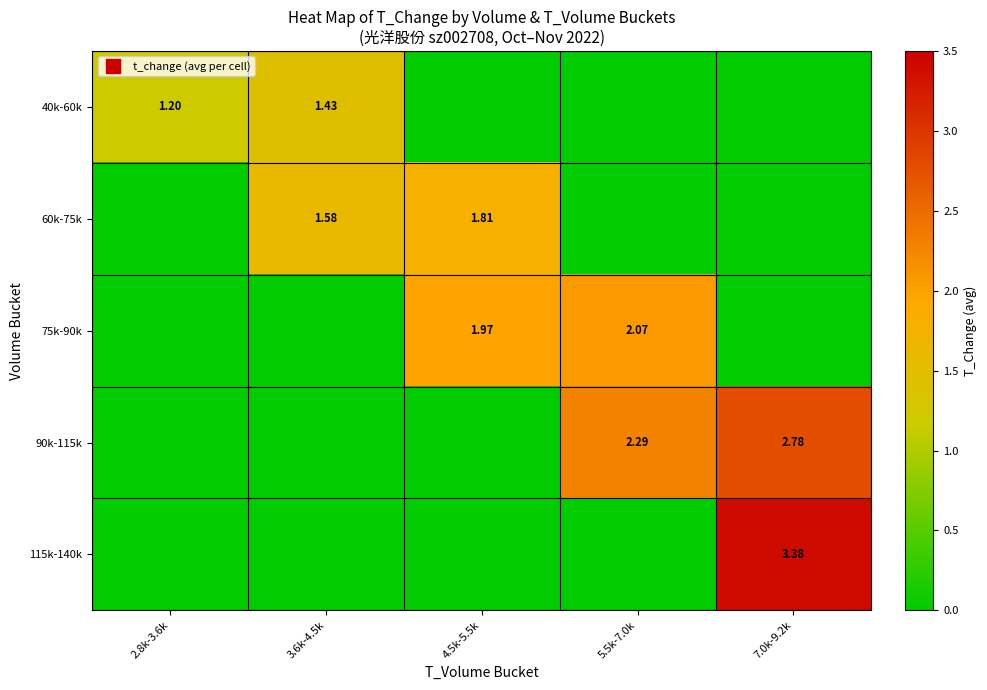

True or false: 40k-60k has a value of 2.1 at 2.8k-3.6k.

False